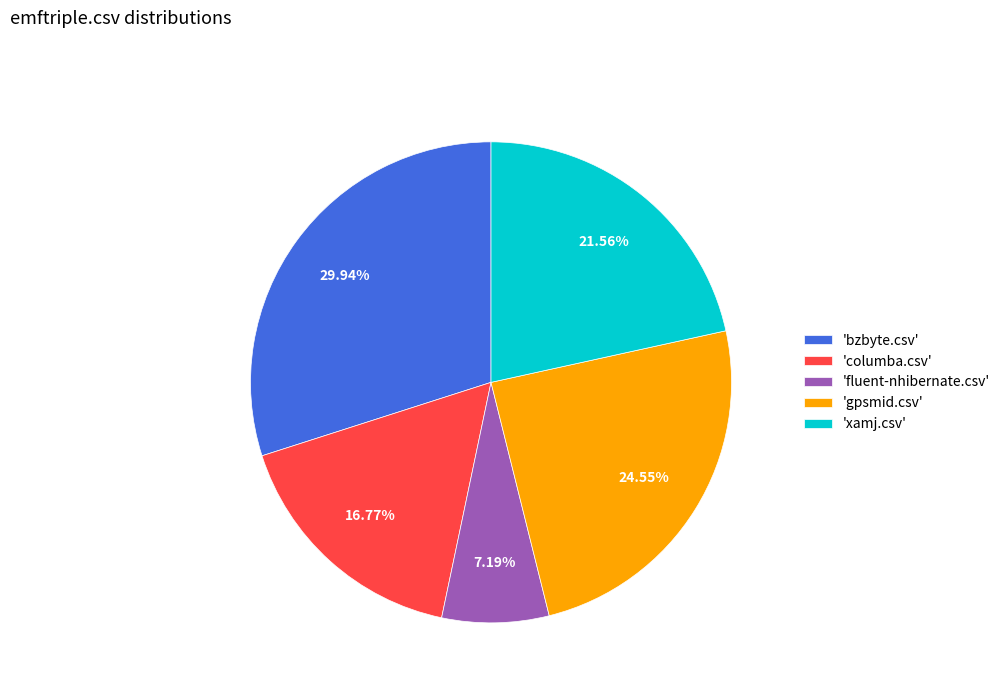

Is there a majority slice in this chart?

No